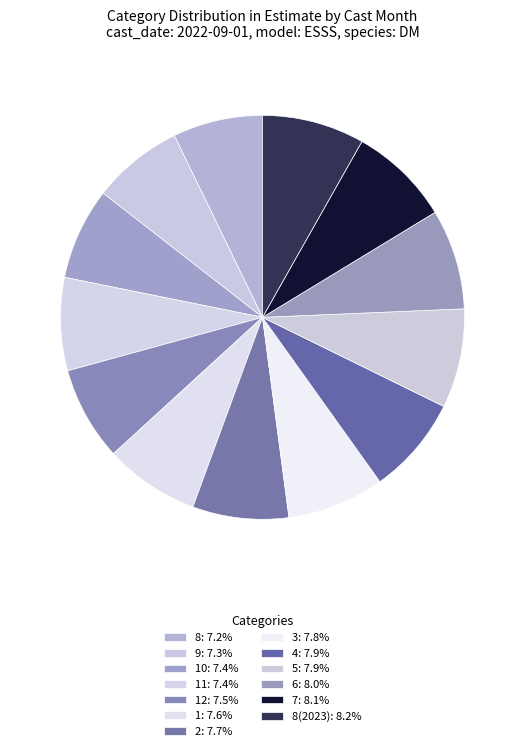

How many segments does this pie chart have?

13